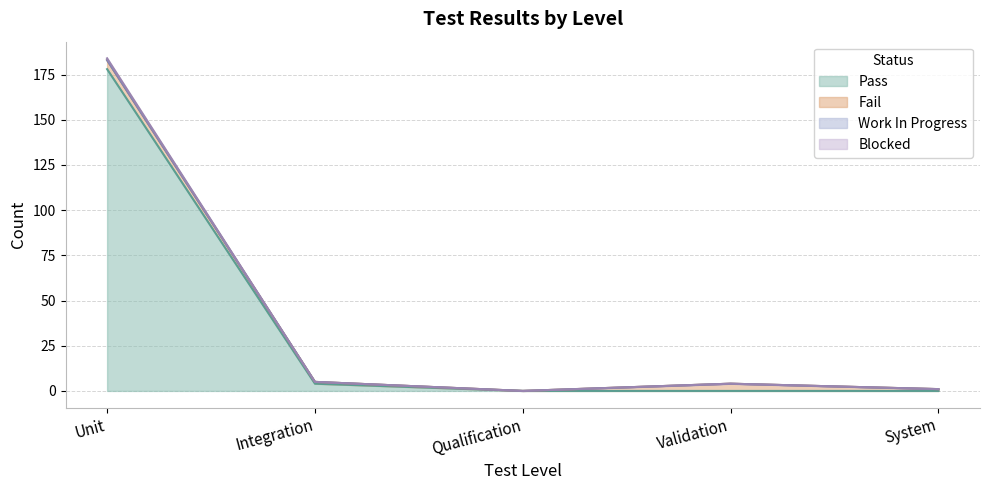

The Pass series shows -125 at System. True or false?

False